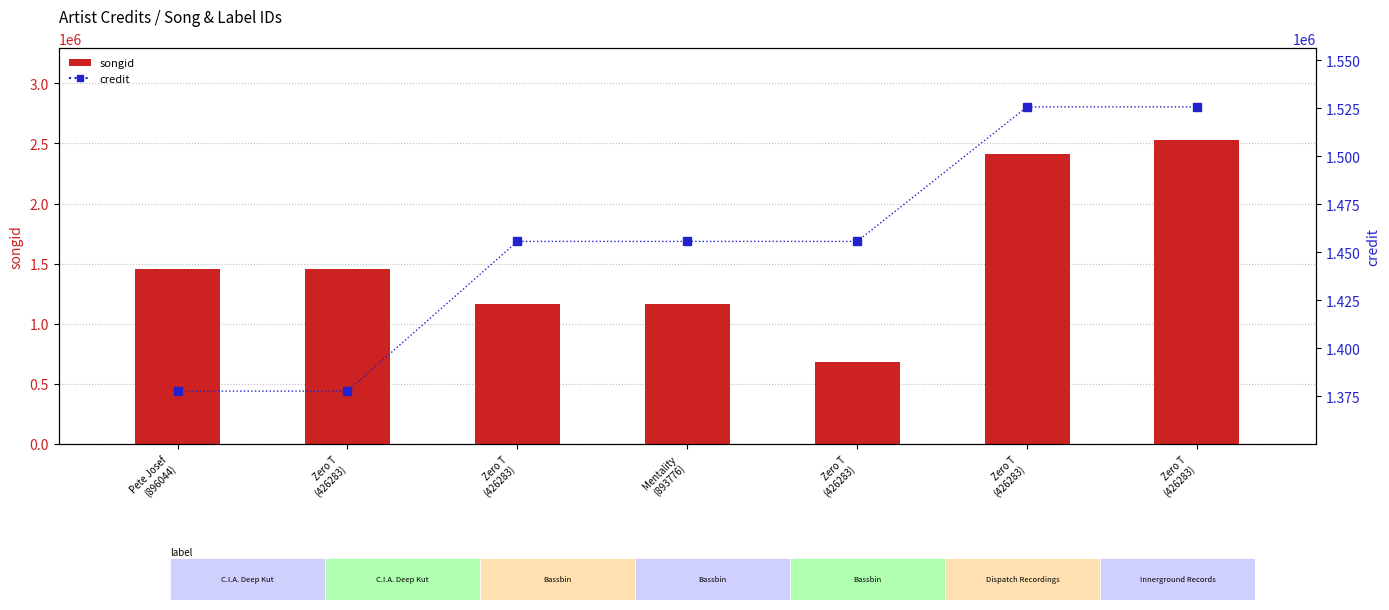

Which series has the widest spread of values?

songid